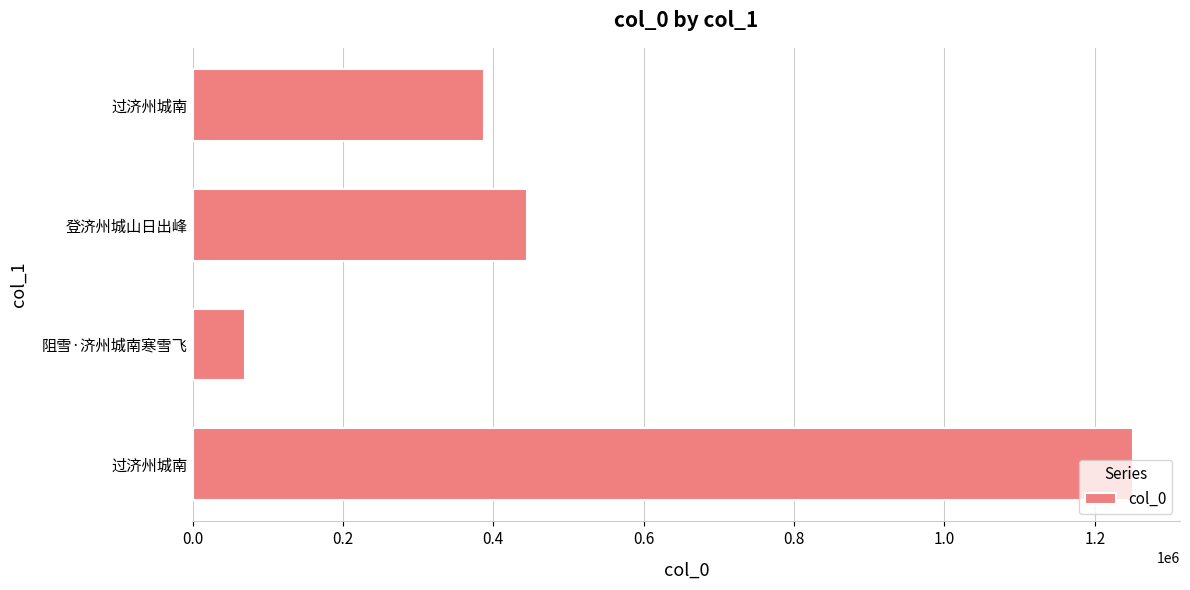

How many series are shown in this chart?

1